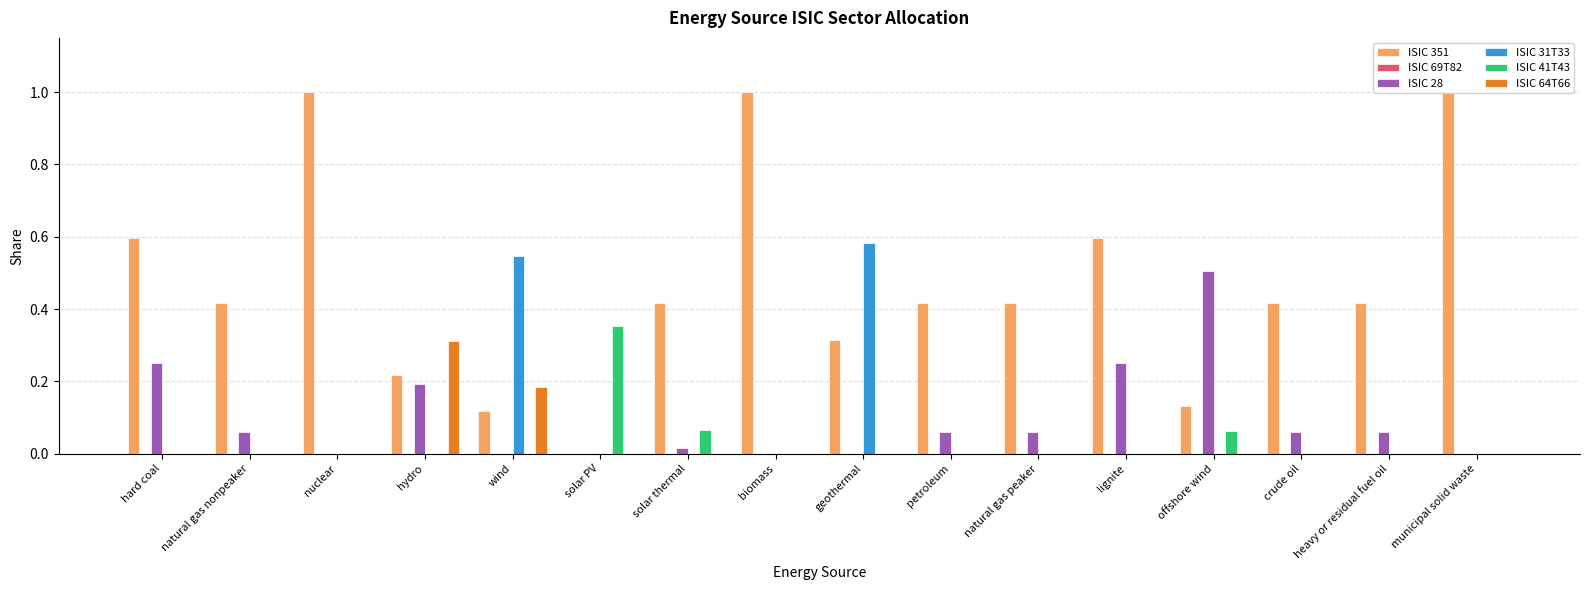

Which has a higher value, biomass or wind?

biomass